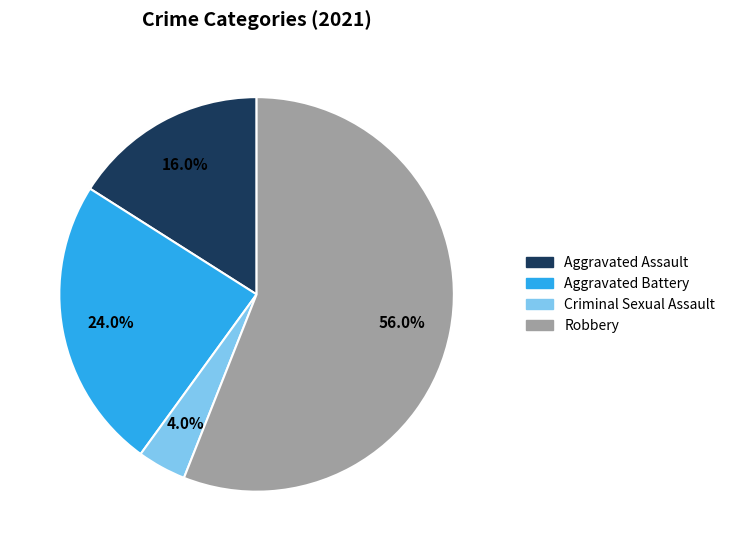

Is Robbery the majority of the pie?

Yes